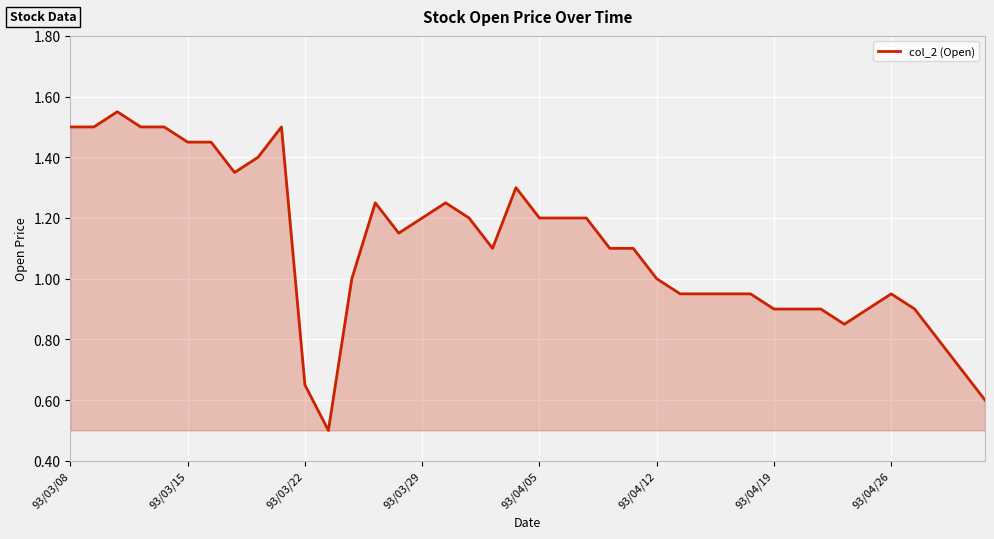

Does the chart display data point markers on the line(s)?

No